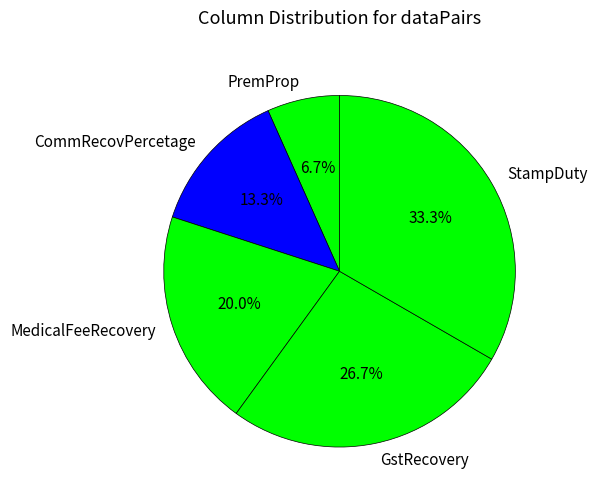

Is the sum of CommRecovPercetage and MedicalFeeRecovery greater than half?

No